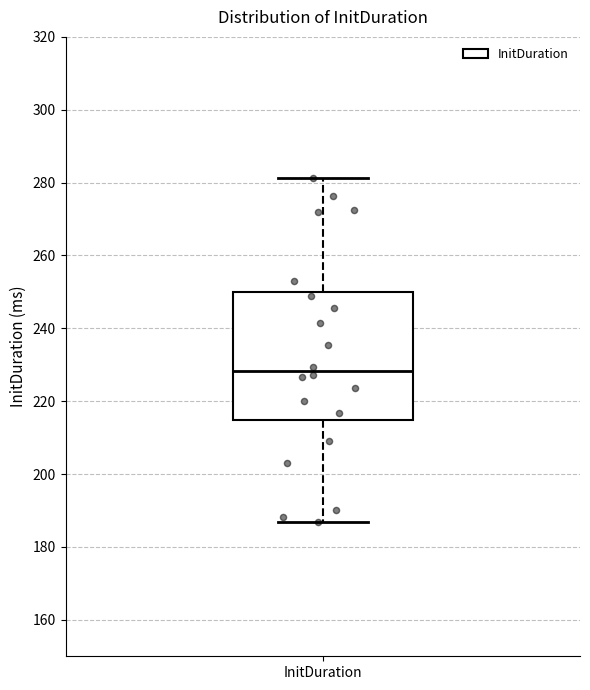

Where does the lower whisker of the box for InitDuration end on the y-axis? The values are not printed on the chart, so give them approximately, as read against the axis.

186